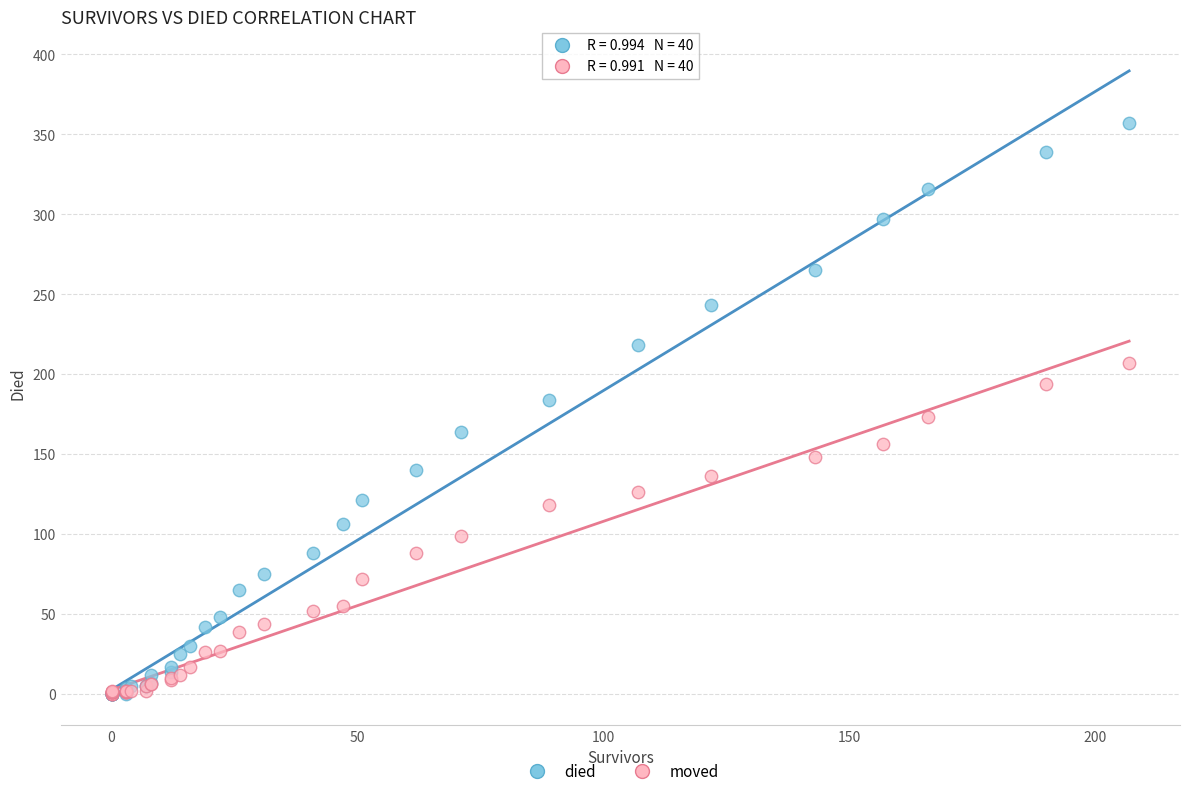

What are all the series names shown in the legend?

died, moved